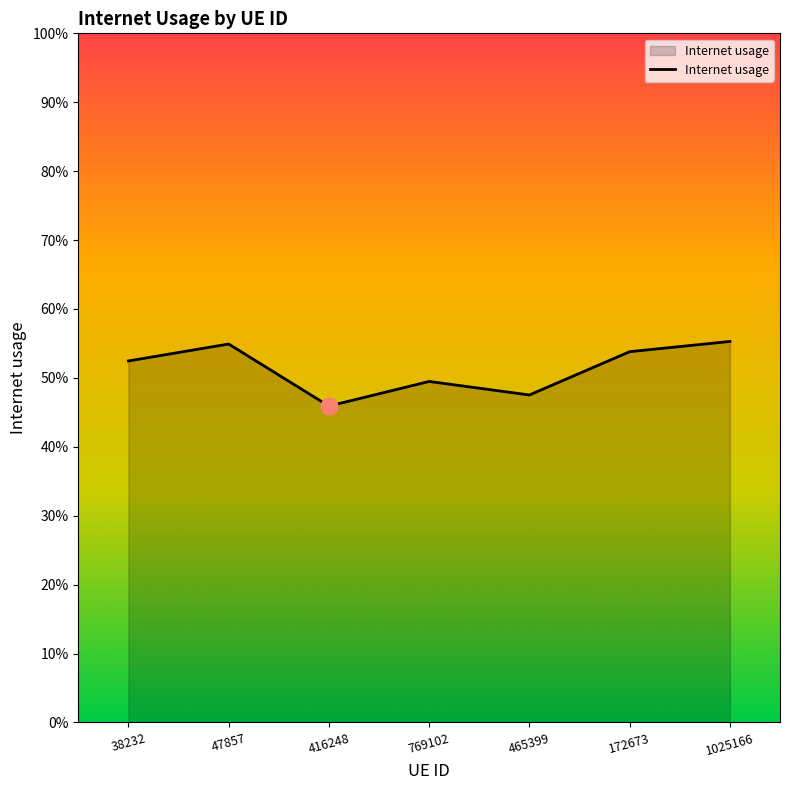

What is the value of the 3rd point from the left?

0.5